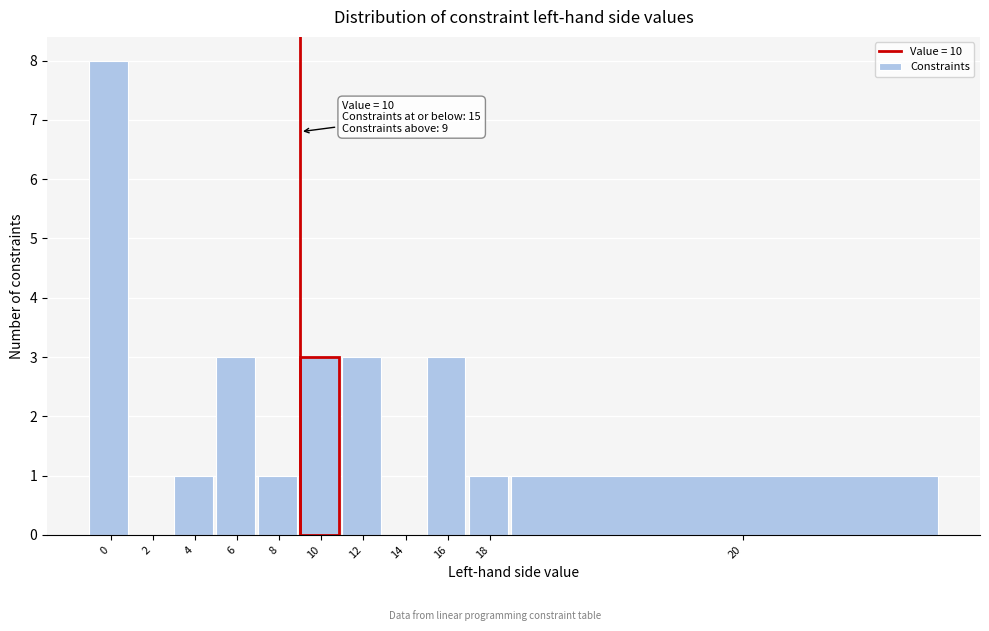

Reading left to right, list all the values displayed in this chart.

0=8	2=0	4=1	6=3	8=1	10=3	12=3	14=0	16=3	18=1	20=1